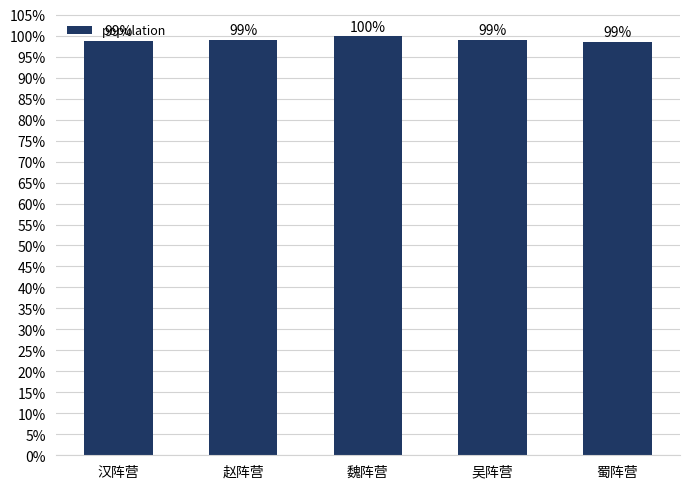

Does the chart contain any negative values?

No